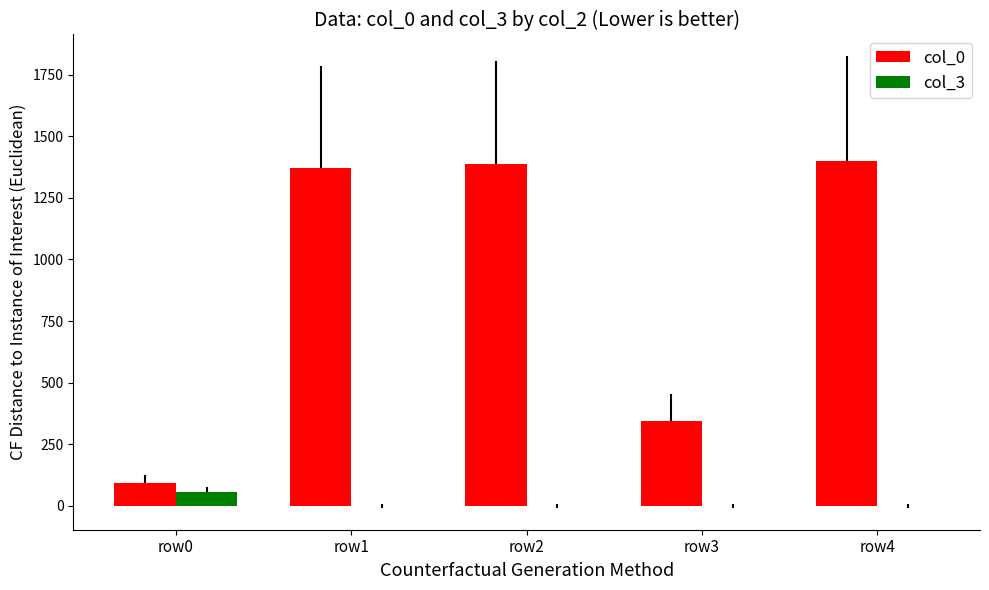

Between row0 and row1, which series saw the biggest shift?

col_0